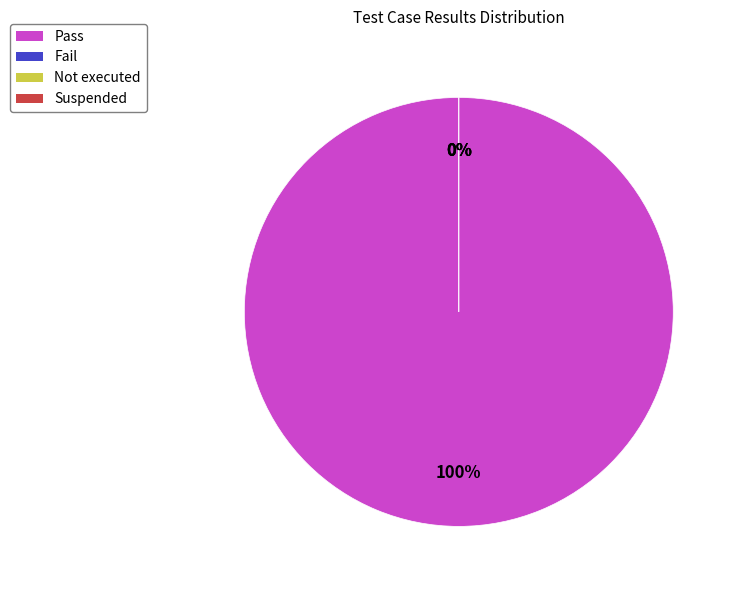

What portion of the pie excludes Fail?

100.0%